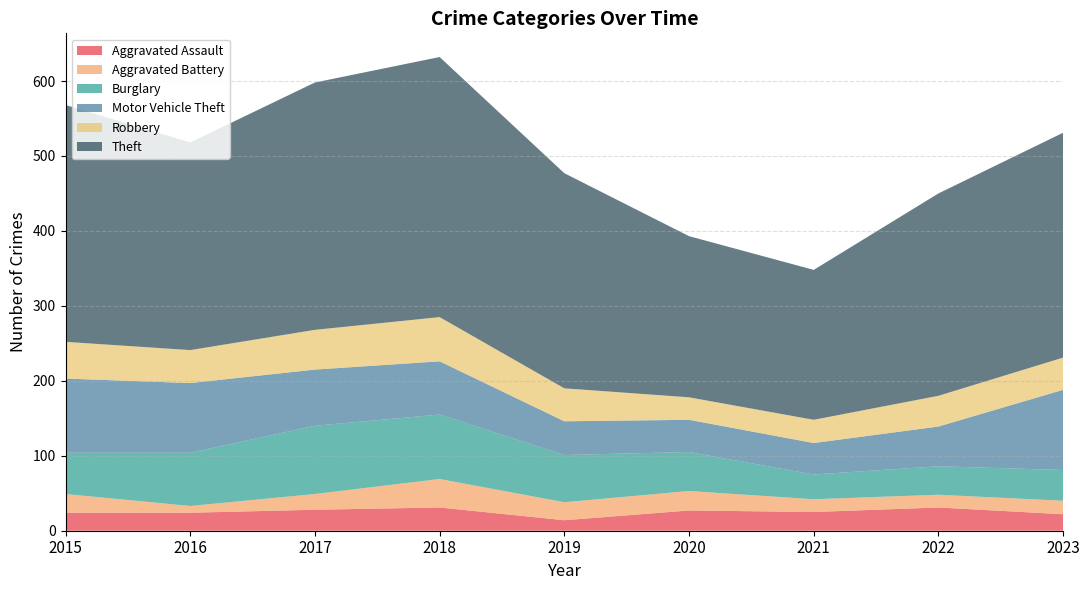

Reading right to left, list all the values displayed in this chart.

Aggravated Assault: 22	31	25	27	14	31	28	24	24
Aggravated Battery: 18	17	17	26	24	38	21	9	25
Burglary: 41	38	33	52	63	86	91	71	55
Motor Vehicle Theft: 107	53	42	43	45	71	75	93	99
Robbery: 43	41	31	30	44	59	53	44	49
Theft: 300	270	200	215	287	347	330	277	316